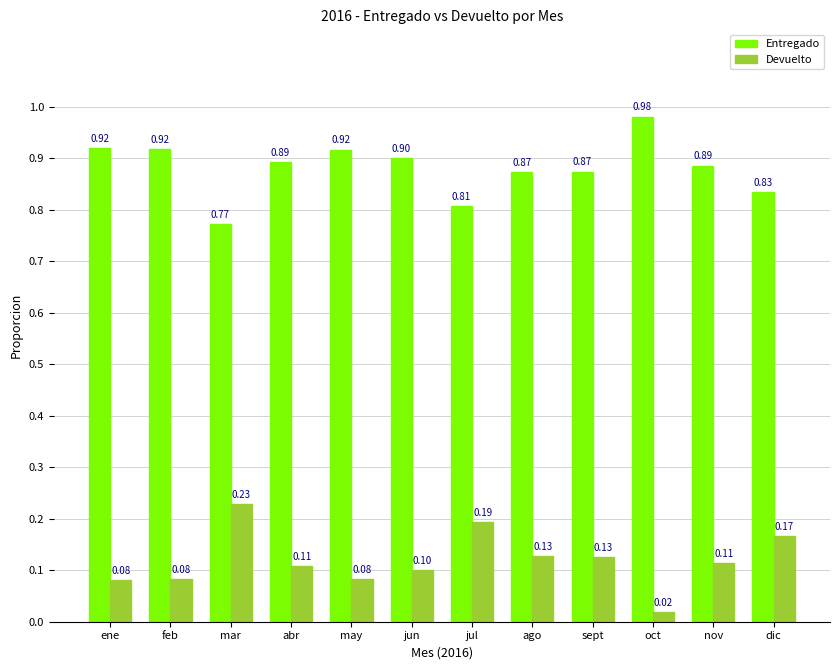

How many bars are there in total?

24